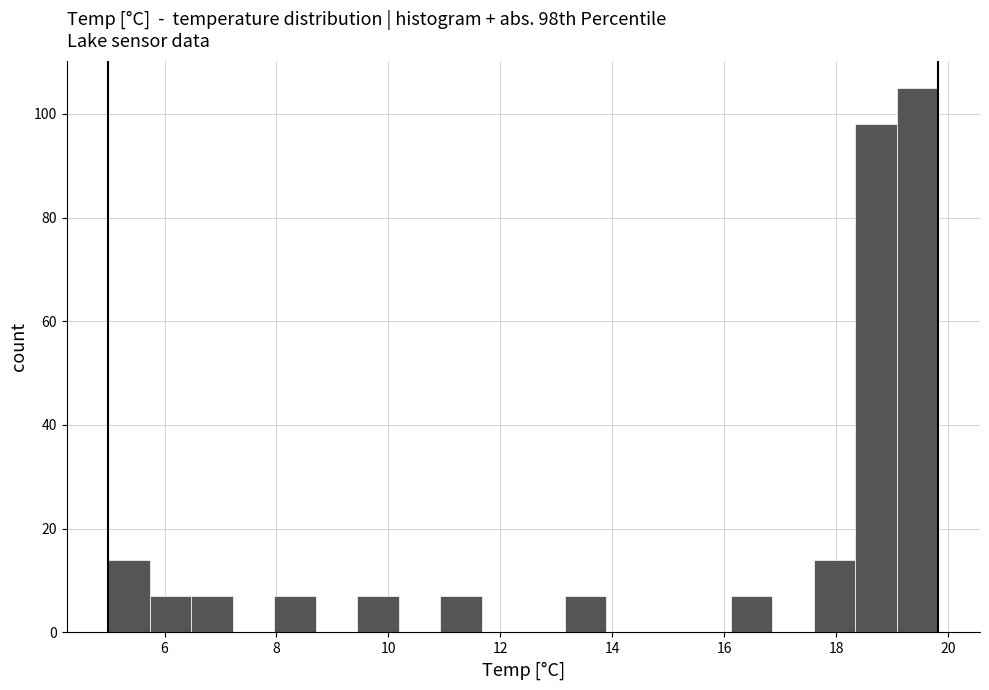

Around what value on the x-axis is the tallest bar? Give the approximate position of its centre, as read against the axis.

19.4